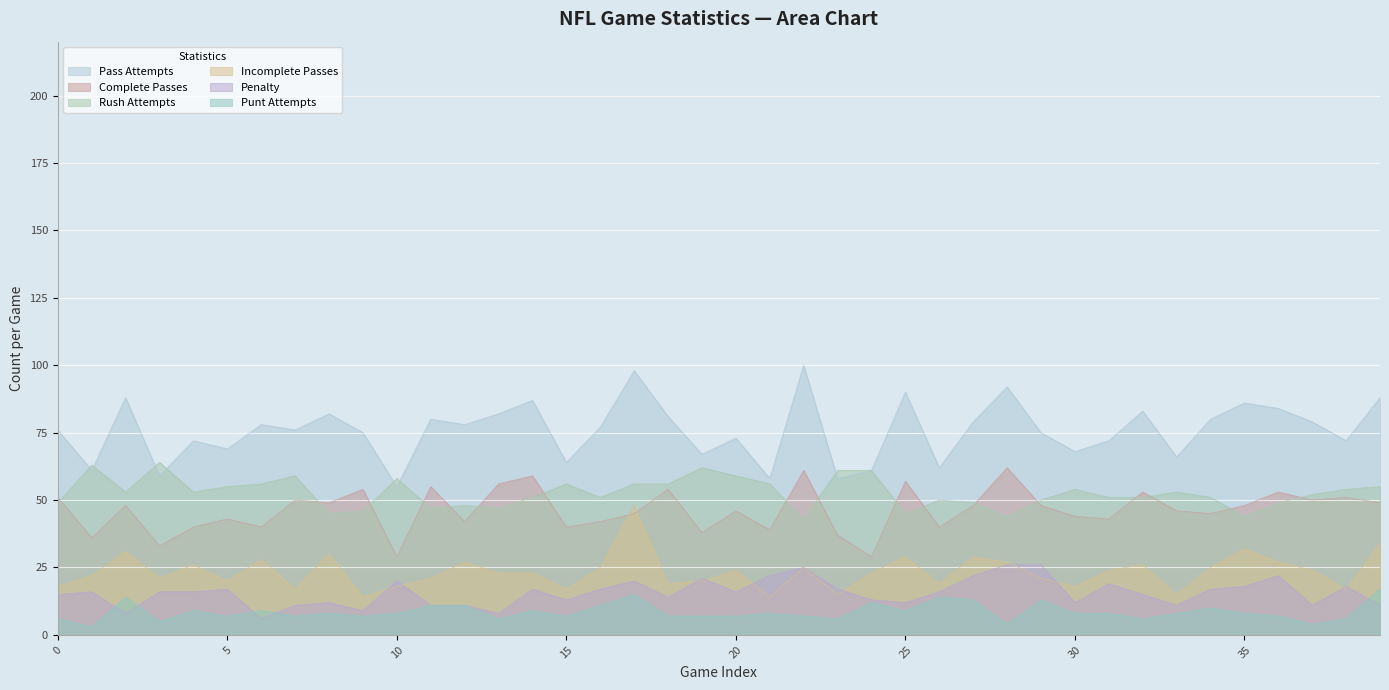

Which series changed the most between 24 and 26?

Complete Passes